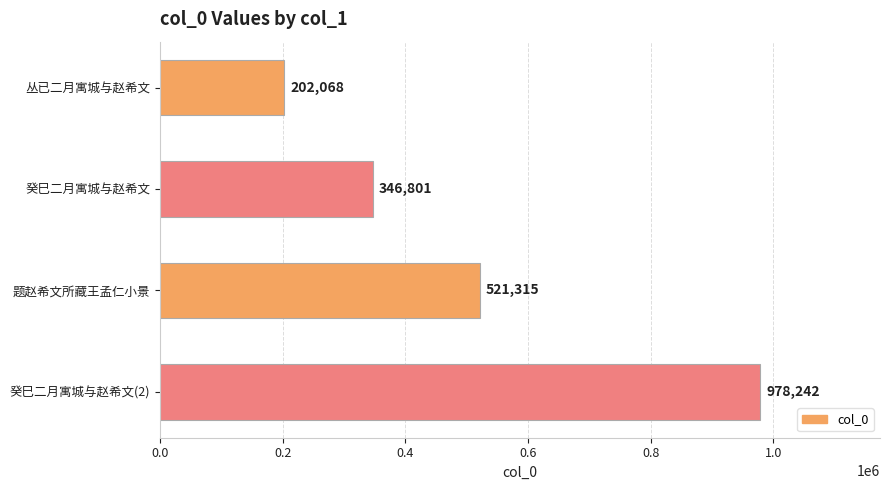

Which has a higher value, 丛已二月寓城与赵希文 or 癸巳二月寓城与赵希文(2)?

癸巳二月寓城与赵希文(2)